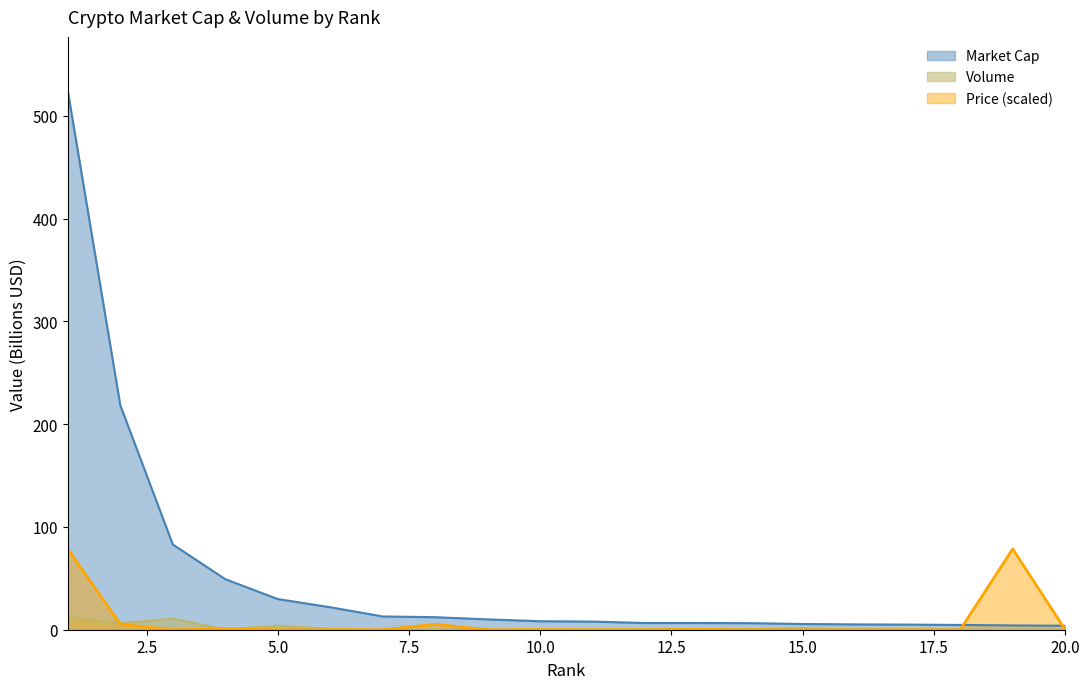

What is the average value of the Market Cap series?

51.3